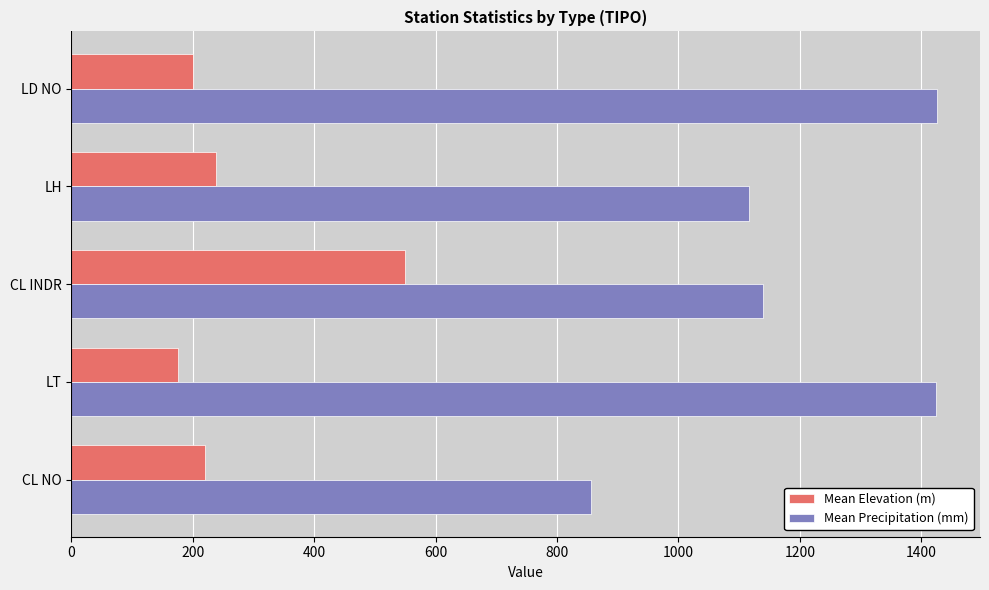

What is the smallest value displayed?

176.3